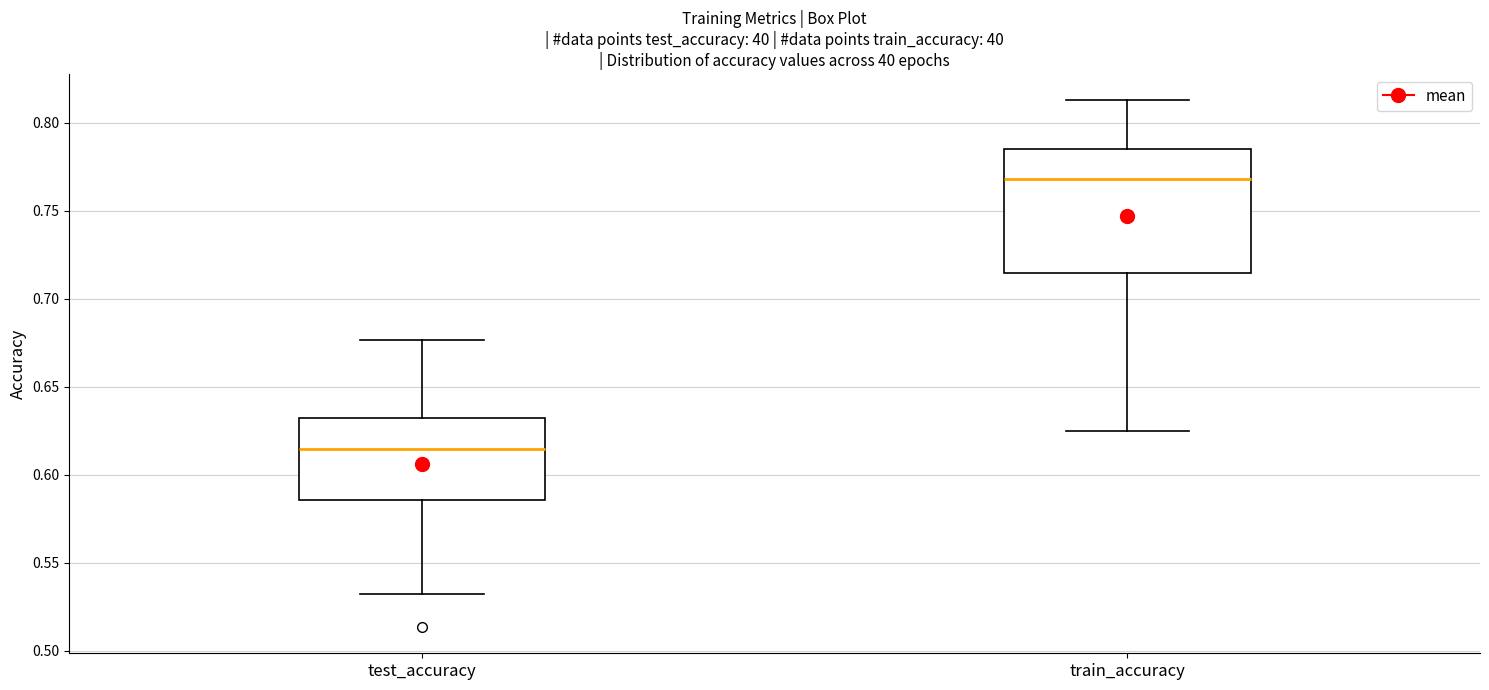

Where does the median line of the box for train_accuracy sit on the y-axis? The values are not printed on the chart, so give them approximately, as read against the axis.

0.770